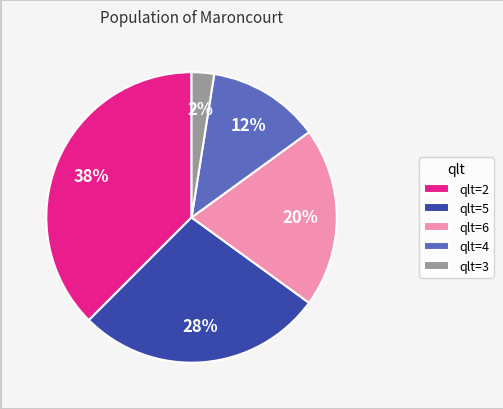

Count the number of slices in the pie.

5